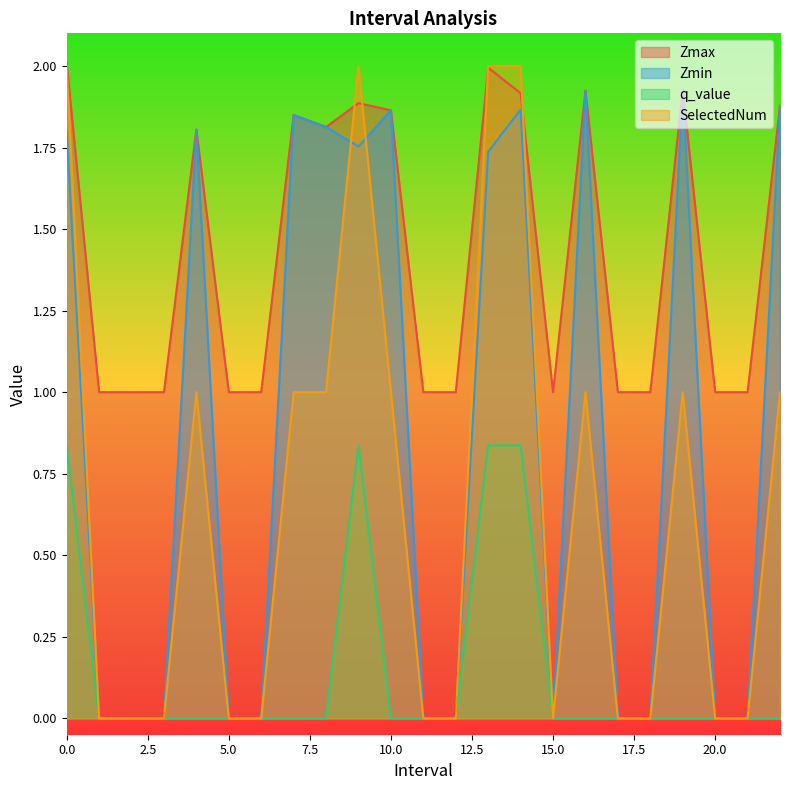

True or false: Zmax and q_value cross at least once.

False